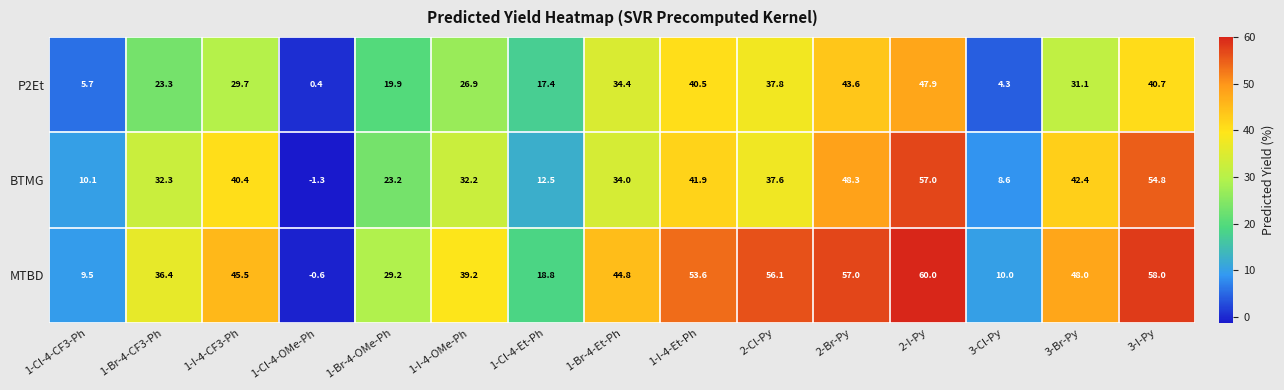

The value of BTMG at 3-Br-Py is 25.7. True or false?

False